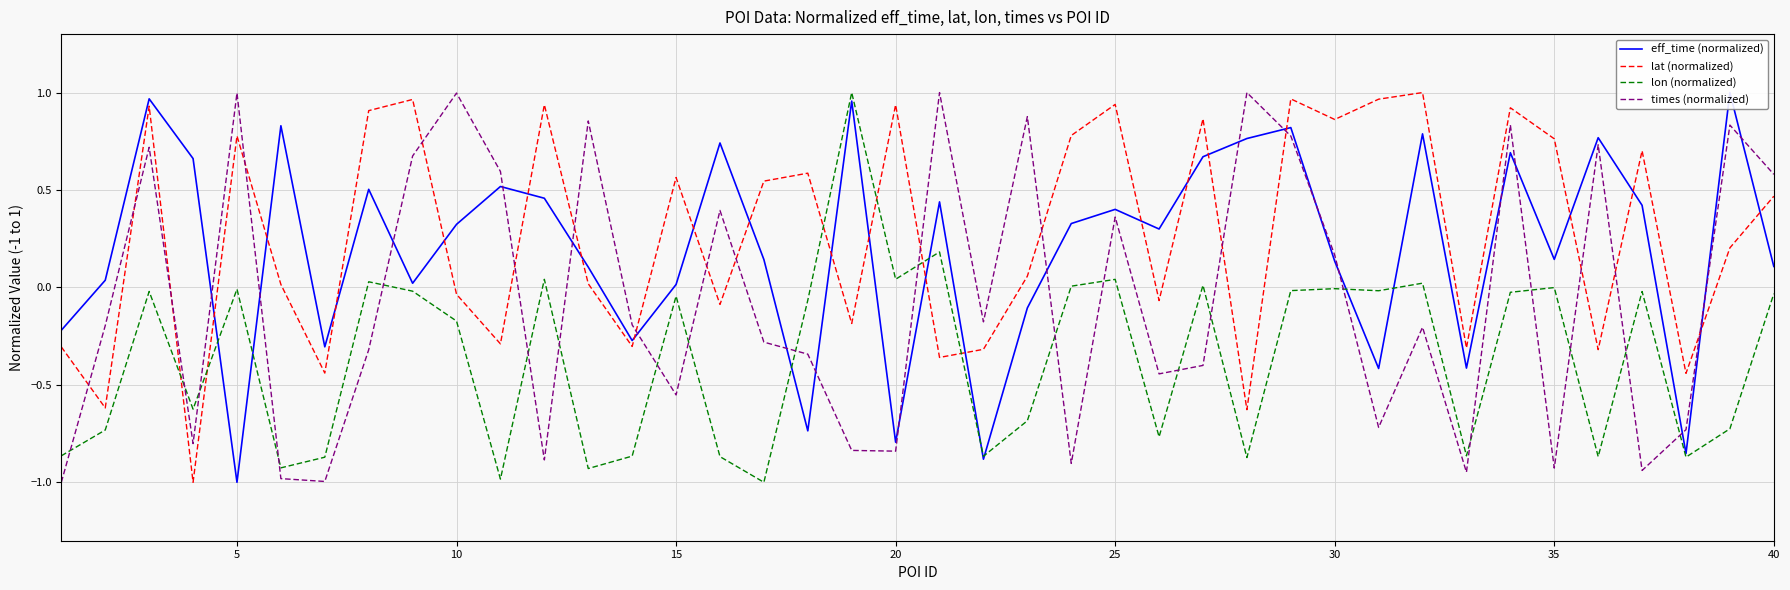

Reading left to right, what are all the values shown in this chart?

eff_time (normalized): -0.2	0.0	1.0	0.7	-1.0	0.8	-0.3	0.5	0.0	0.3	0.5	0.5	0.1	-0.3	0.0	0.7	0.1	-0.7	1.0	-0.8	0.4	-0.9	-0.1	0.3	0.4	0.3	0.7	0.8	0.8	0.1	-0.4	0.8	-0.4	0.7	0.1	0.8	0.4	-0.9	1.0	0.1
lat (normalized): -0.3	-0.6	0.9	-1.0	0.8	0.0	-0.4	0.9	1.0	-0.0	-0.3	0.9	0.0	-0.3	0.6	-0.1	0.5	0.6	-0.2	0.9	-0.4	-0.3	0.1	0.8	0.9	-0.1	0.9	-0.6	1.0	0.9	1.0	1.0	-0.3	0.9	0.8	-0.3	0.7	-0.4	0.2	0.5
lon (normalized): -0.9	-0.7	-0.0	-0.6	-0.0	-0.9	-0.9	0.0	-0.0	-0.2	-1.0	0.0	-0.9	-0.9	-0.0	-0.9	-1.0	-0.1	1.0	0.0	0.2	-0.9	-0.7	0.0	0.0	-0.8	0.0	-0.9	-0.0	-0.0	-0.0	0.0	-0.9	-0.0	-0.0	-0.9	-0.0	-0.9	-0.7	-0.0
times (normalized): -1.0	-0.2	0.7	-0.8	1.0	-1.0	-1.0	-0.3	0.7	1.0	0.6	-0.9	0.9	-0.2	-0.6	0.4	-0.3	-0.3	-0.8	-0.8	1.0	-0.2	0.9	-0.9	0.4	-0.4	-0.4	1.0	0.8	0.2	-0.7	-0.2	-0.9	0.8	-0.9	0.7	-0.9	-0.7	0.8	0.6